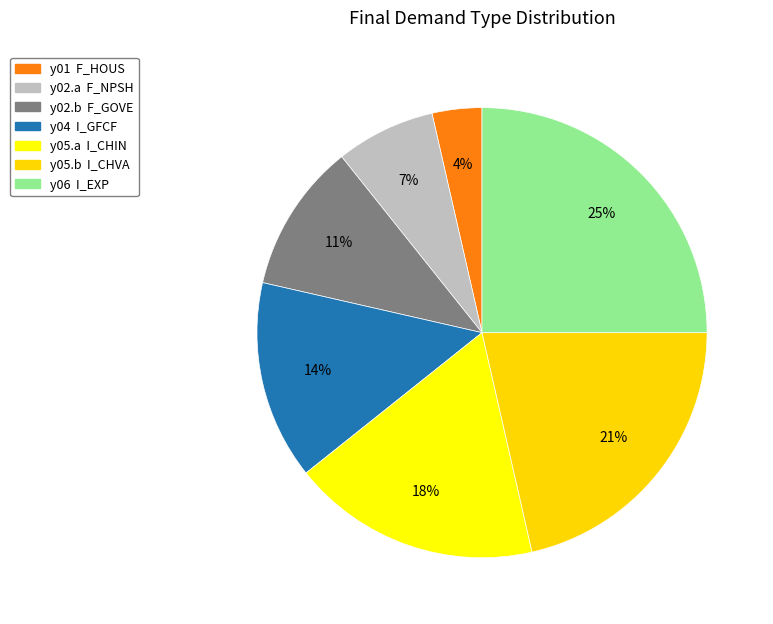

How many segments does this pie chart have?

7